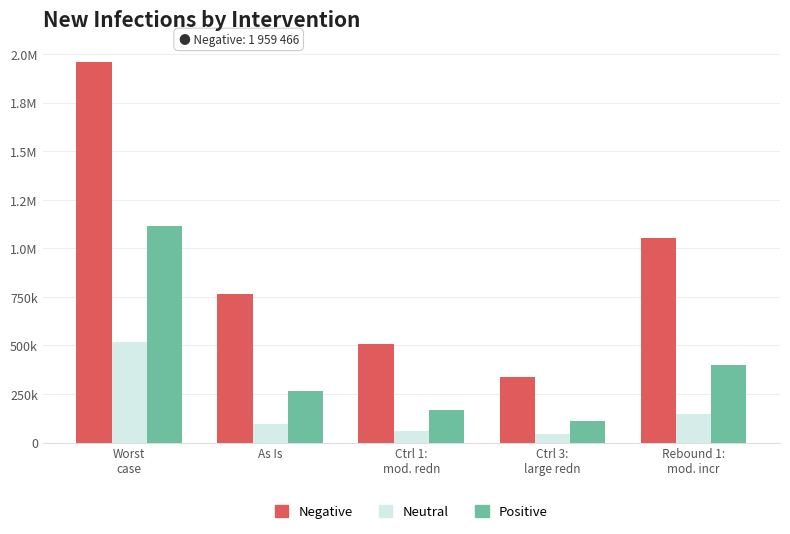

Reading left to right, list all the values displayed in this chart.

Negative: 1959466	766121	509563	338852	1052181
Neutral: 515712	96881	62082	42981	146952
Positive: 1115580	265148	165792	109823	401551